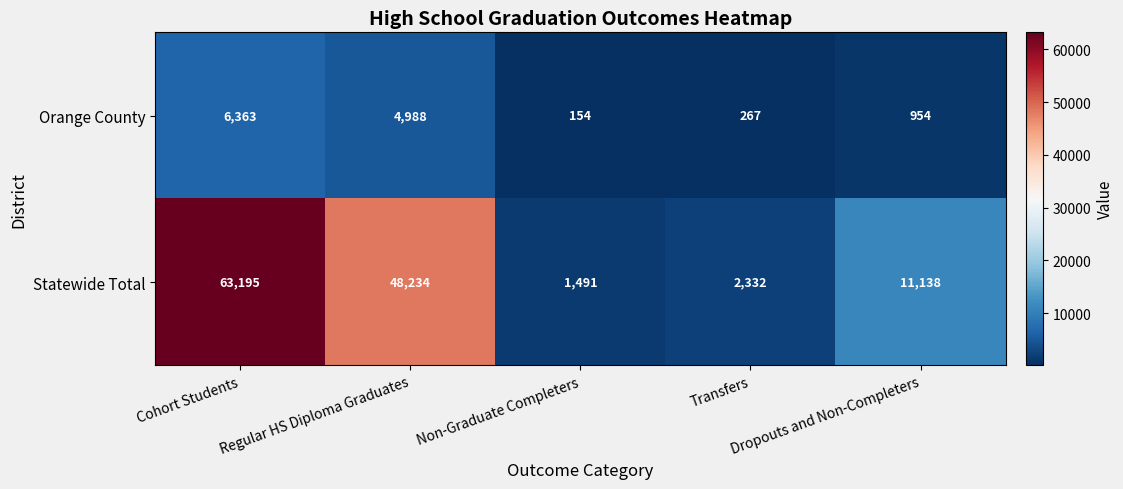

What is the average value of the Orange County series?

2545